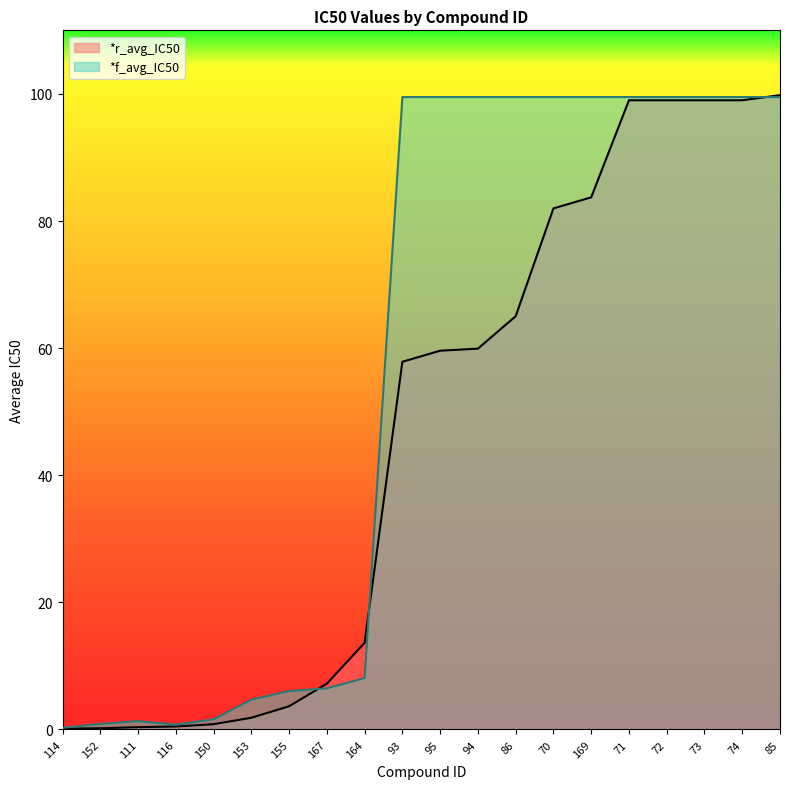

At 70, list the series in order from largest to smallest.

*f_avg_IC50, *r_avg_IC50